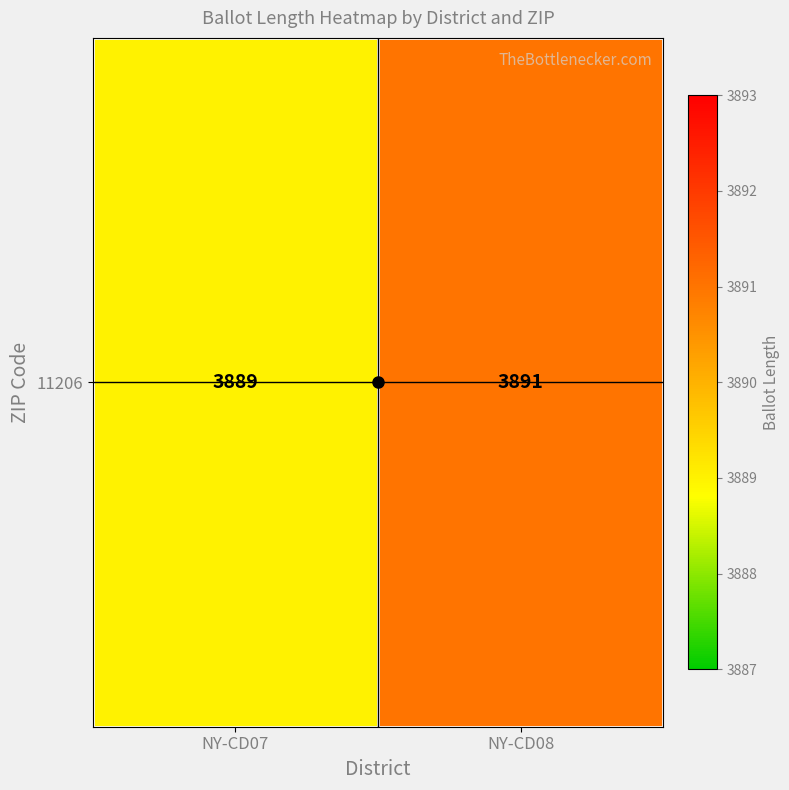

What is the difference between the maximum and minimum values?

2